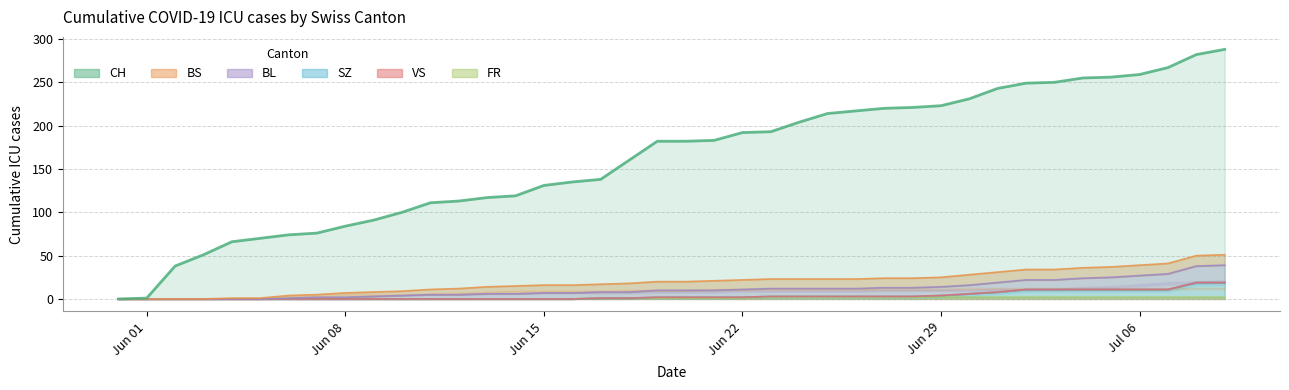

What is the difference between the maximum and minimum values in the SZ series?

19